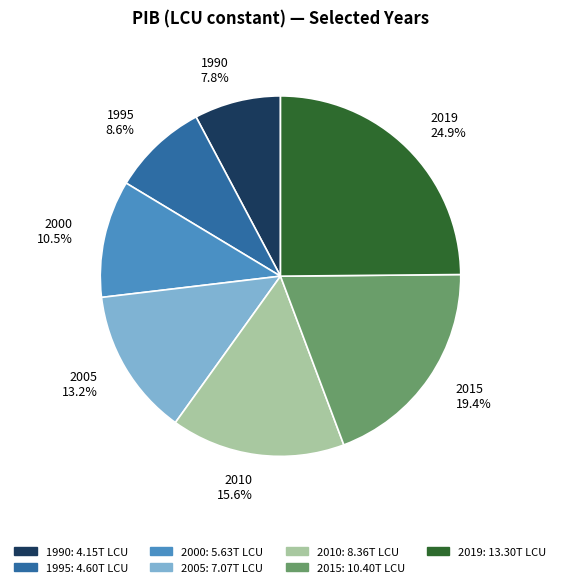

What percentage do 2010 and 1995 together represent?

24.2%